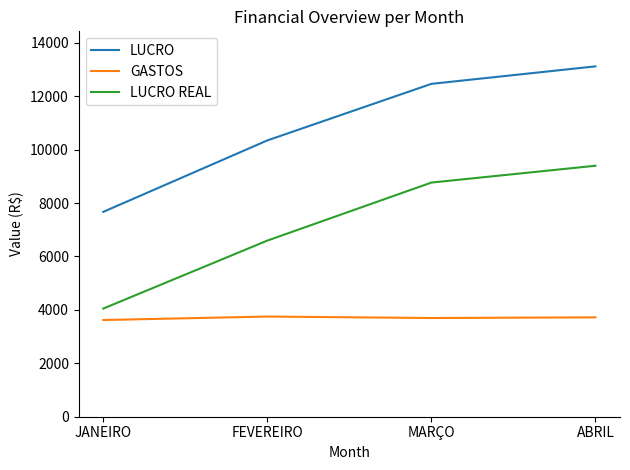

What is the difference between the LUCRO REAL values at JANEIRO and MARÇO?

4716